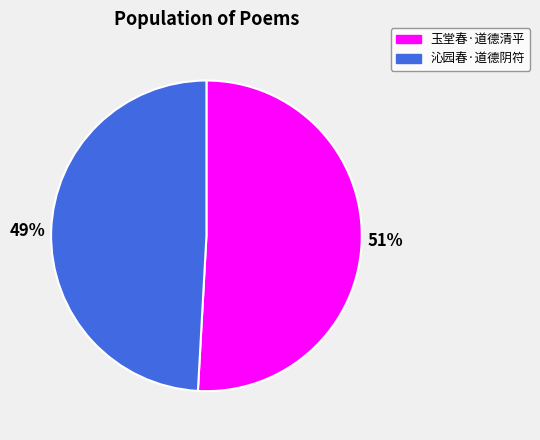

To the nearest percent, what percentage of the pie is 玉堂春·道德清平?

51%